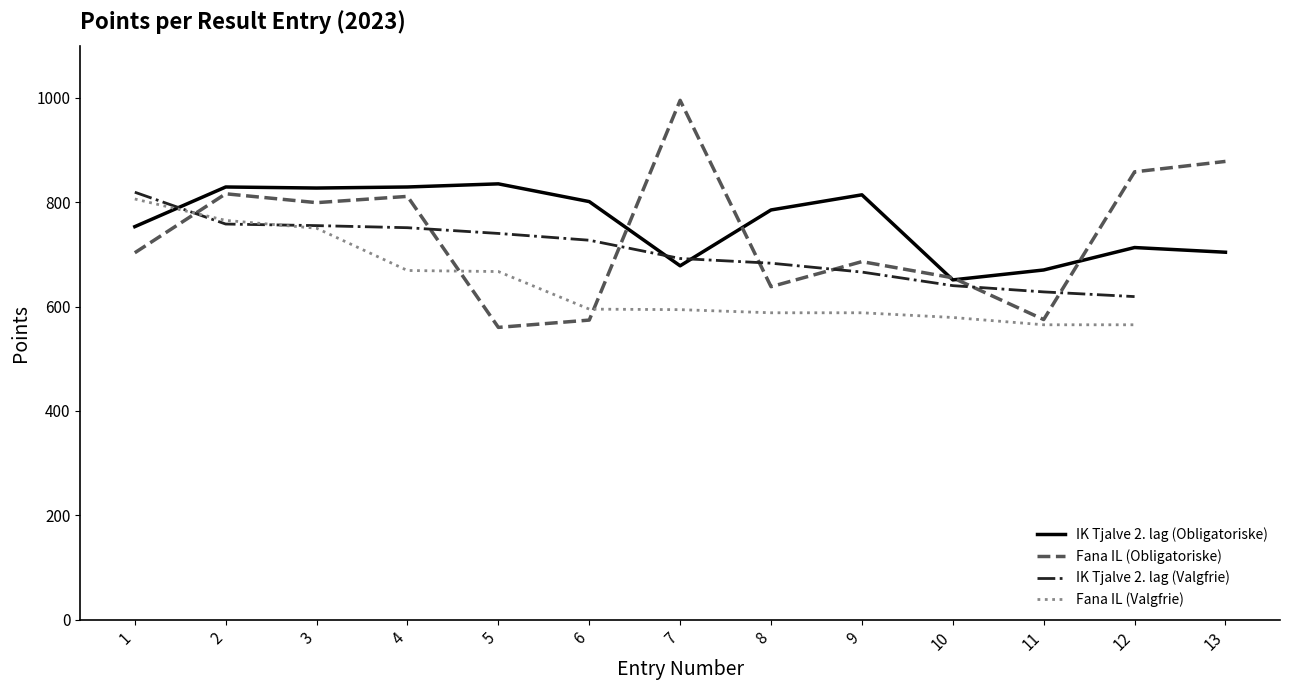

What is the minimum value for IK Tjalve 2. lag (Obligatoriske)?

651